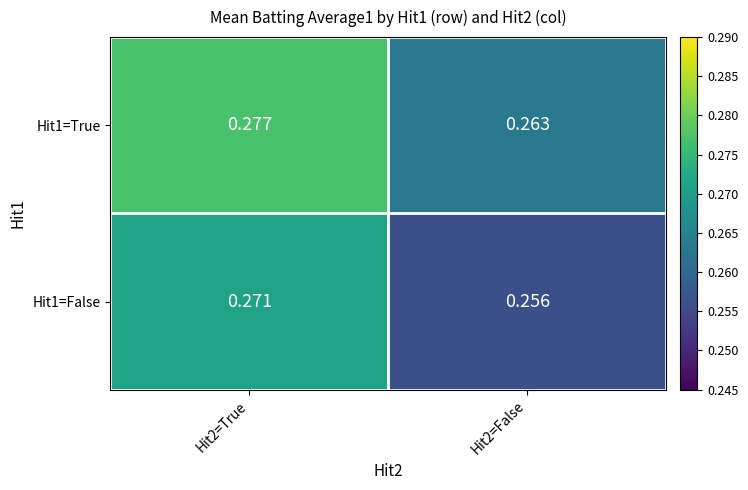

Reading right to left, list all the values displayed in this chart.

Hit1=True: Hit2=False=0.3	Hit2=True=0.3
Hit1=False: Hit2=False=0.3	Hit2=True=0.3